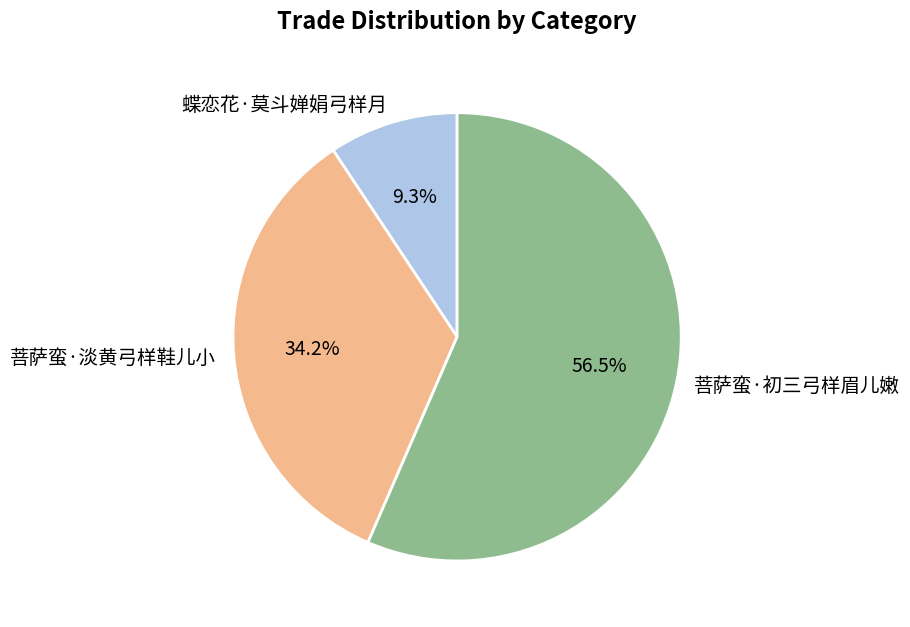

To the nearest percent, what is the difference between the largest and smallest slice percentages?

47%